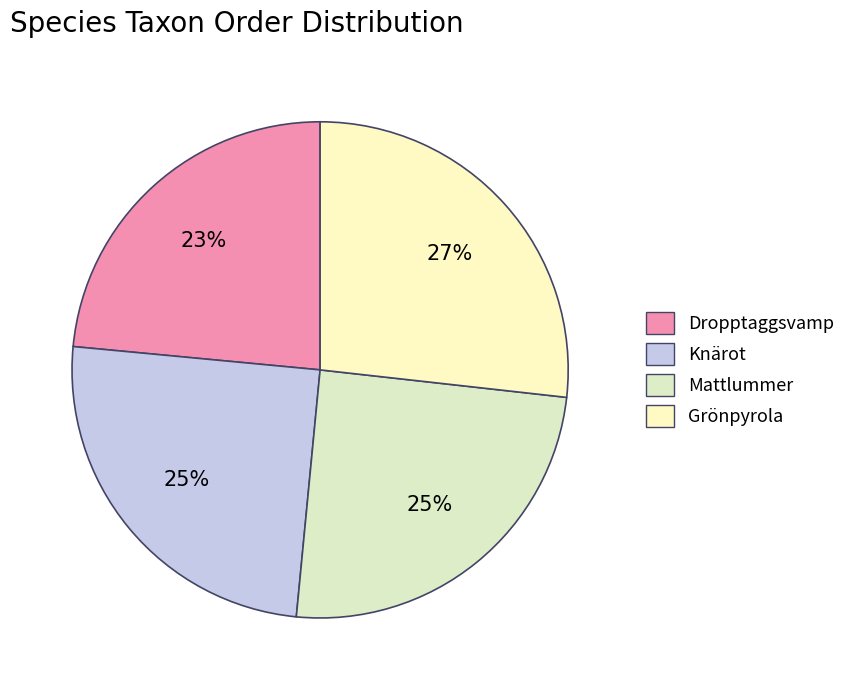

What percentage is the Grönpyrola slice, to the nearest percent?

27%